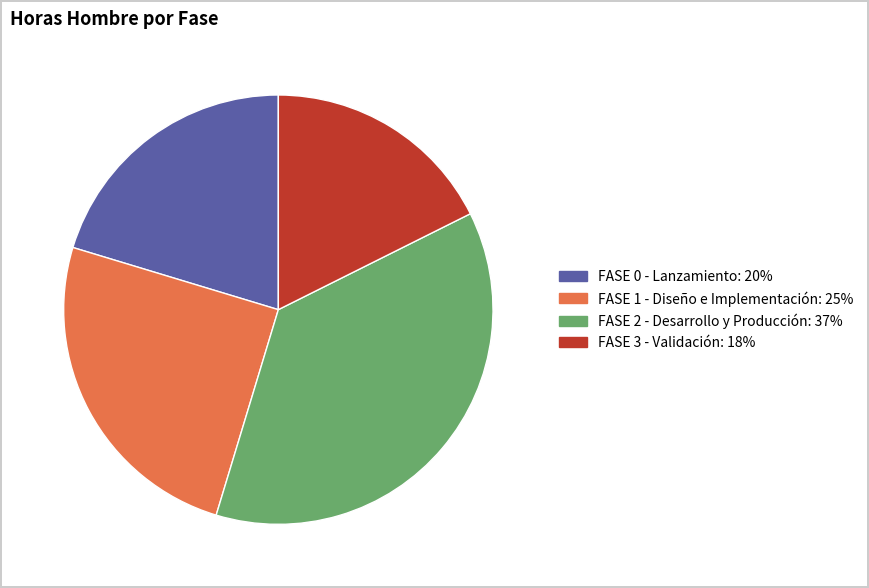

True or false: FASE 1 - Diseño e Implementación accounts for 12% of the total.

False